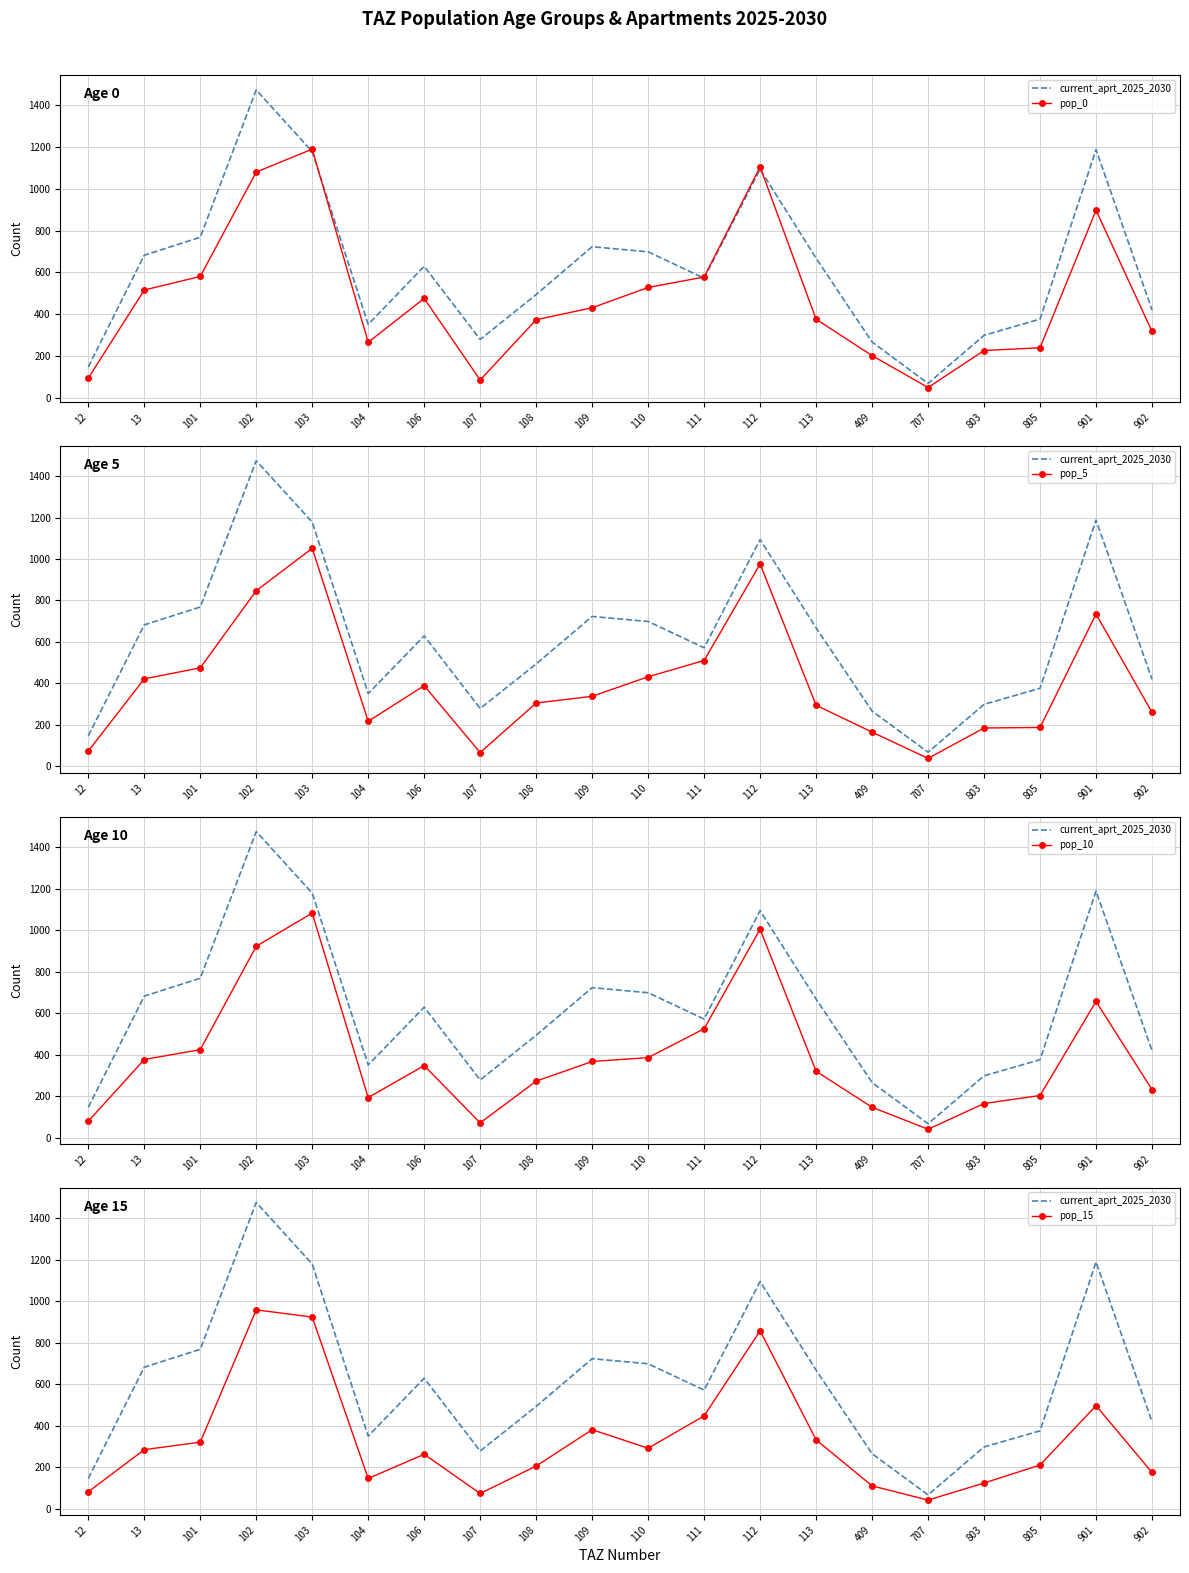

Where is the first local minimum for pop_10?

104